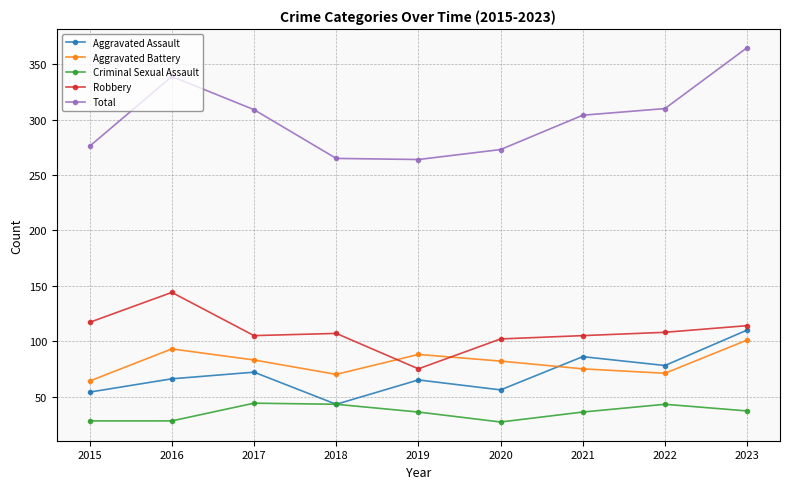

True or false: Robbery and Aggravated Assault cross at least once.

False